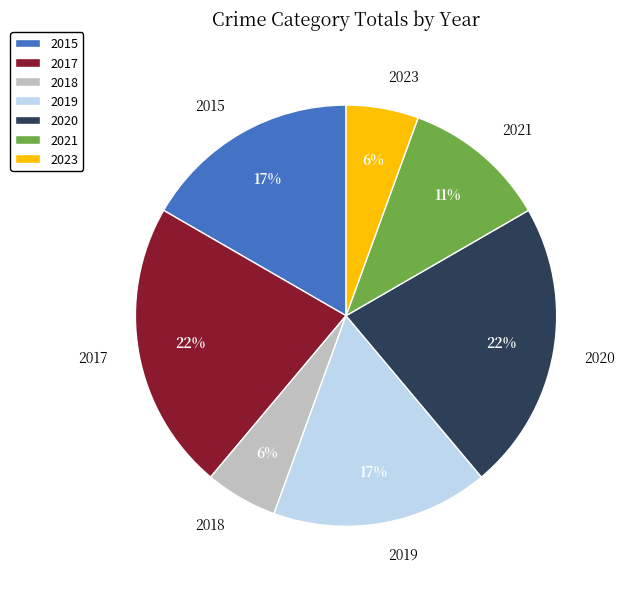

Is it true that 2018 is 1% of the pie?

False